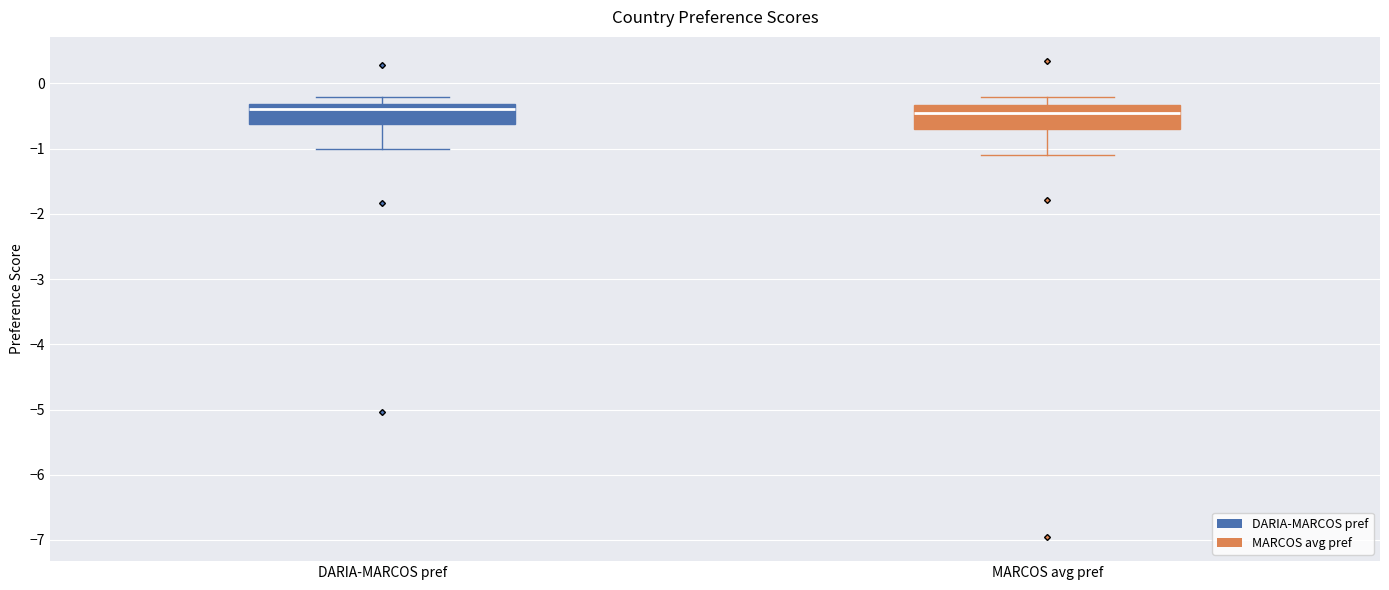

Reading left to right, read every box against the y-axis: the position of its median line, the range the box covers, and the ends of its whiskers. The values are not printed on the chart, so give them approximately, as read against the axis.

DARIA-MARCOS pref: median -0.4, box -0.6 to -0.3, whiskers -1.0 to -0.2
MARCOS avg pref: median -0.5, box -0.7 to -0.3, whiskers -1.1 to -0.2